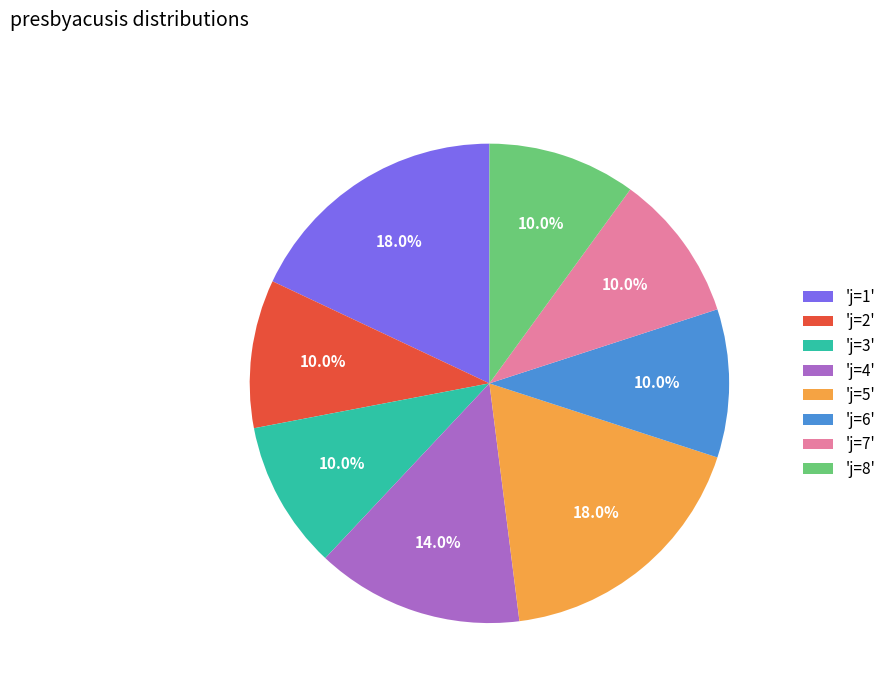

Count the number of slices in the pie.

8